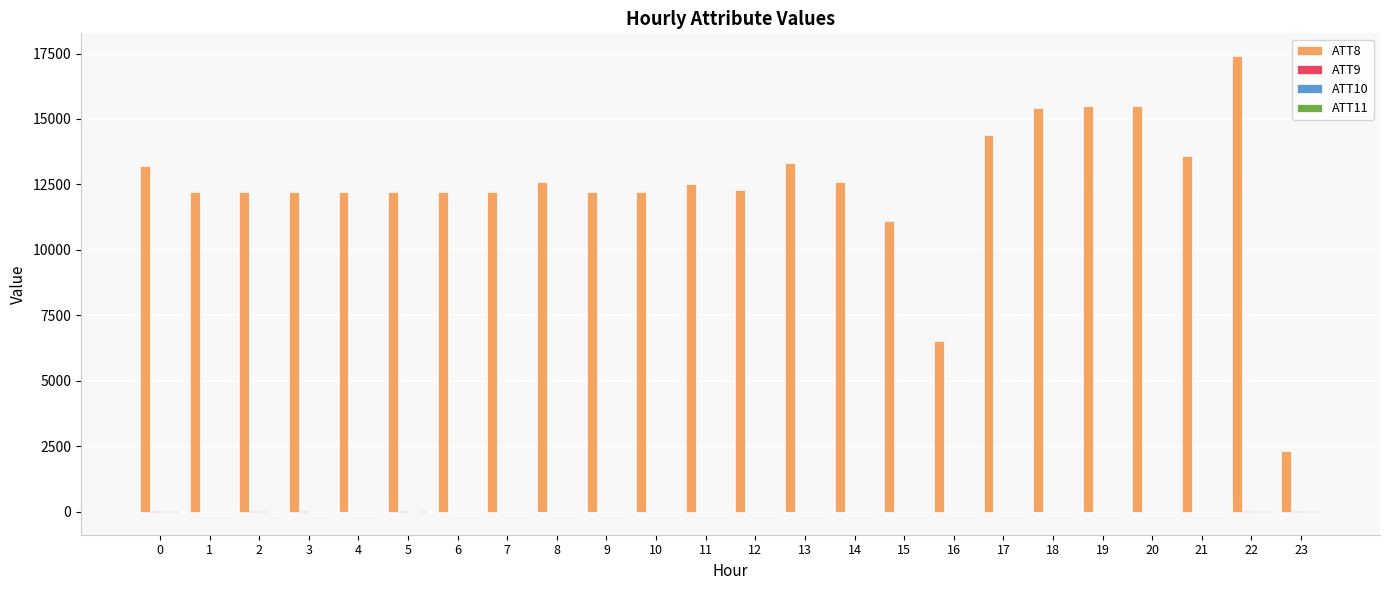

What is the greatest value displayed?

17400.0